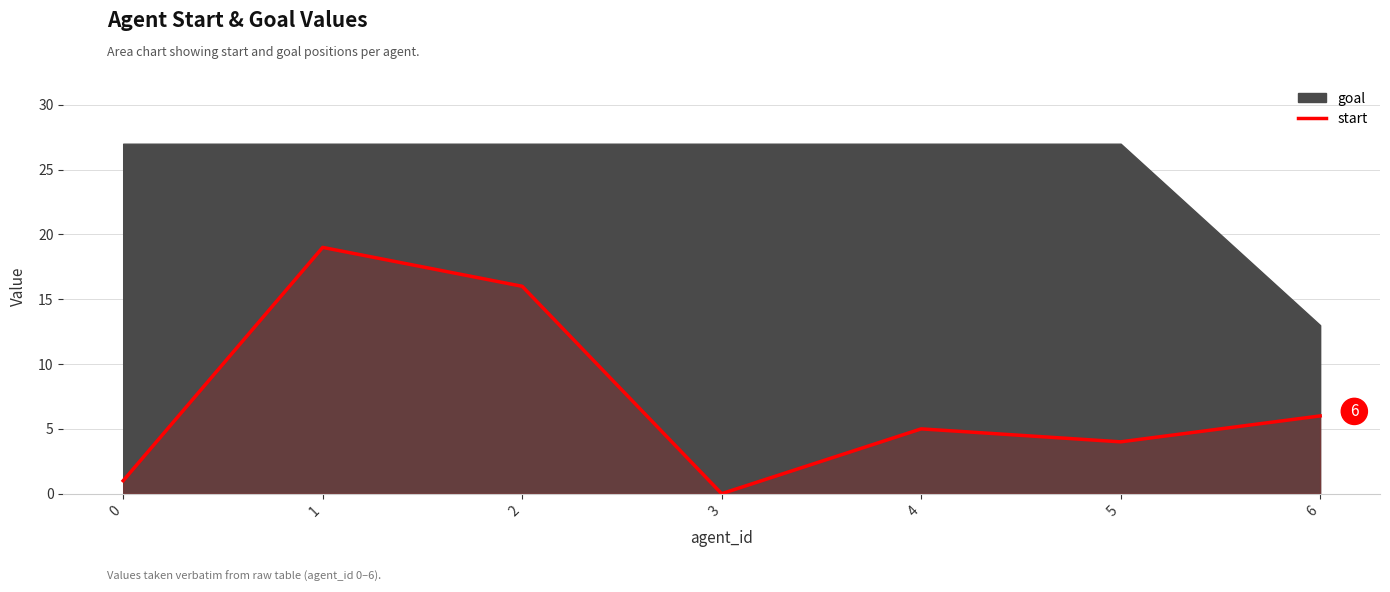

True or false: the data shows -12 at 3.

False